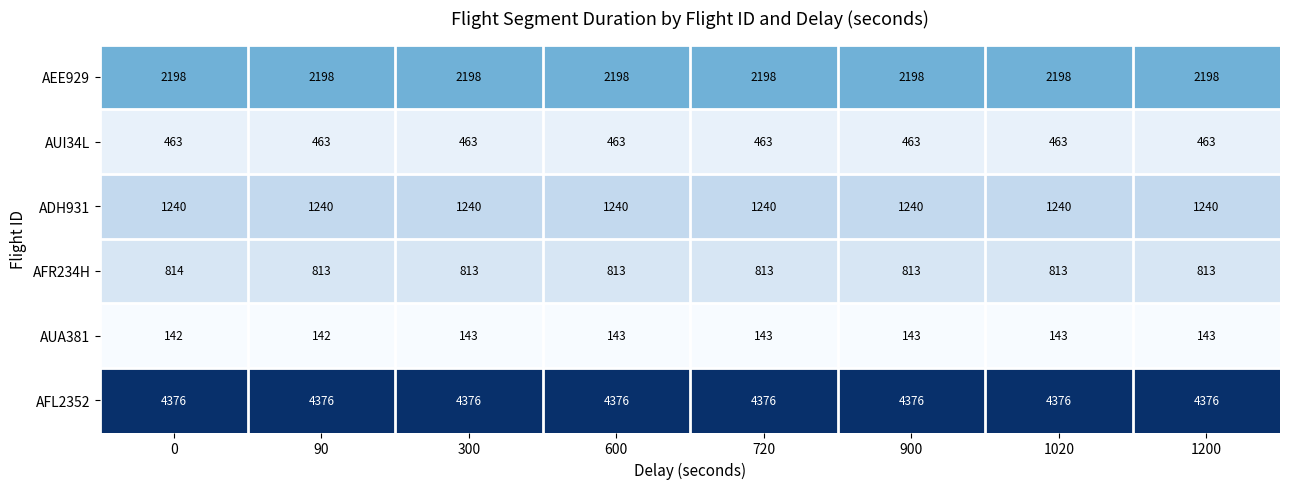

What is the sum of all AFL2352 values?

35008